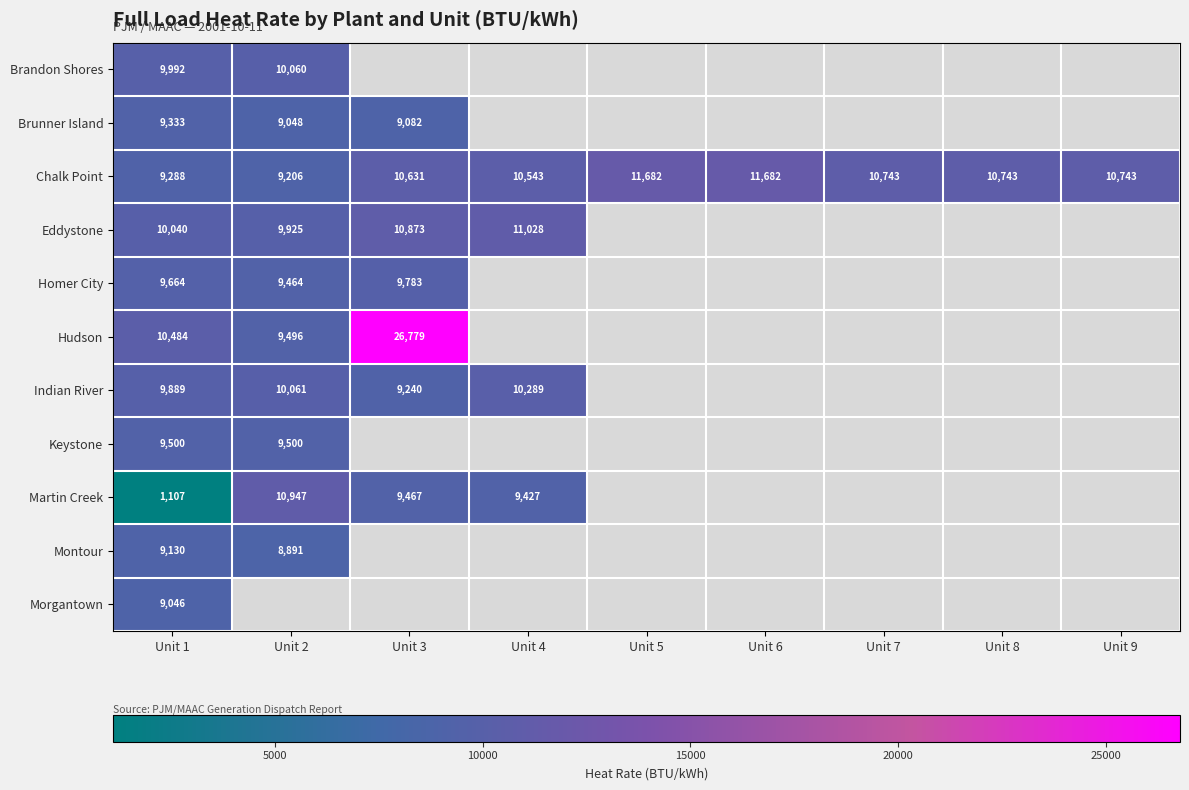

The value of Chalk Point at Unit 2 is 9206. True or false?

True